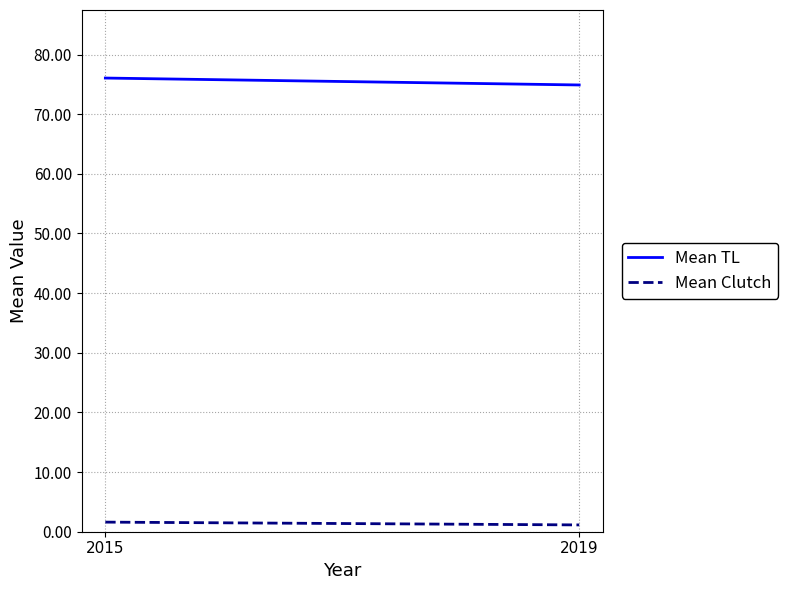

Which series has the largest range (max minus min)?

Mean TL